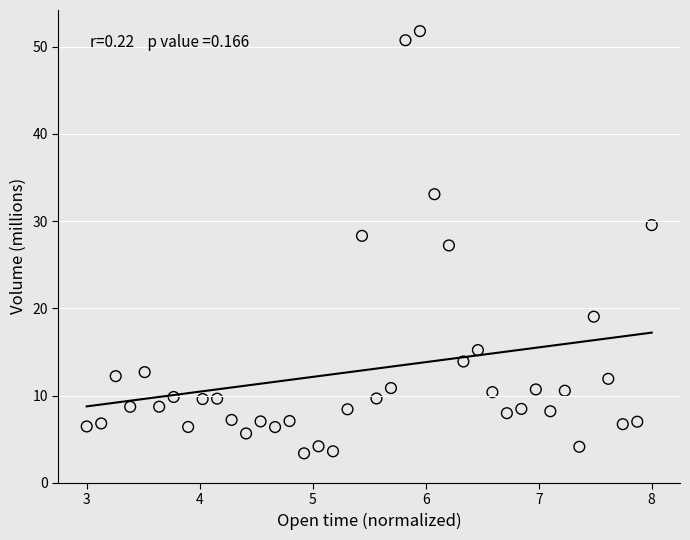

What is the range of Y values (max minus min)?

48.4